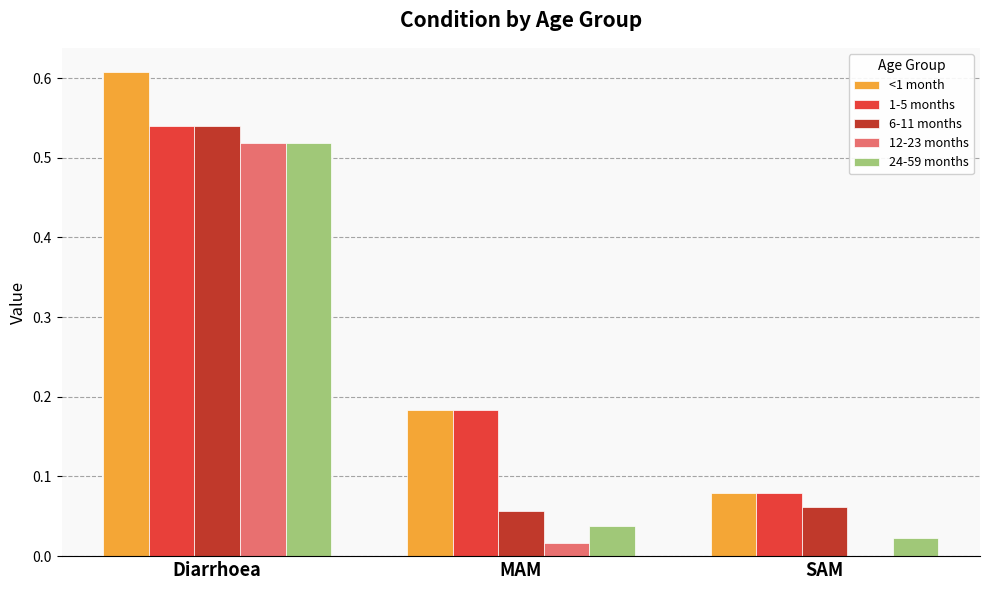

Is the value of 6-11 months at MAM greater than the value of 1-5 months at MAM?

No